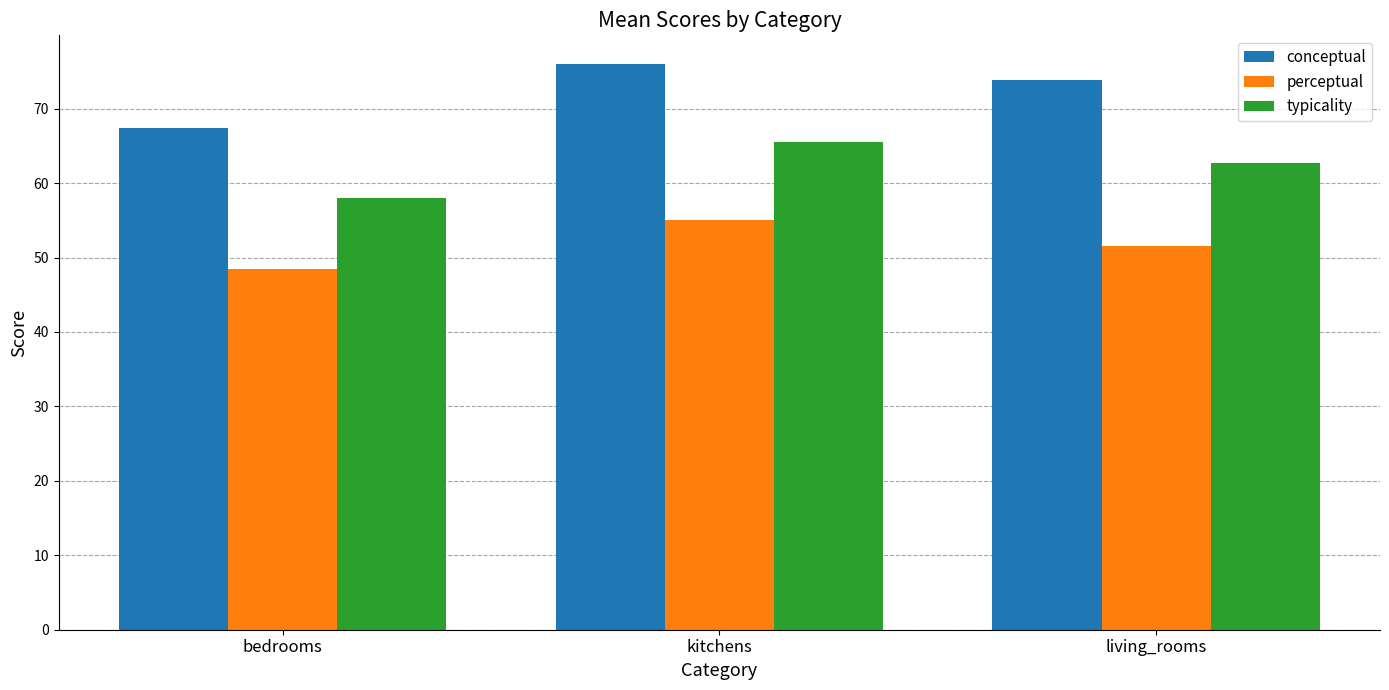

What is the difference between the highest and lowest values at bedrooms?

18.9